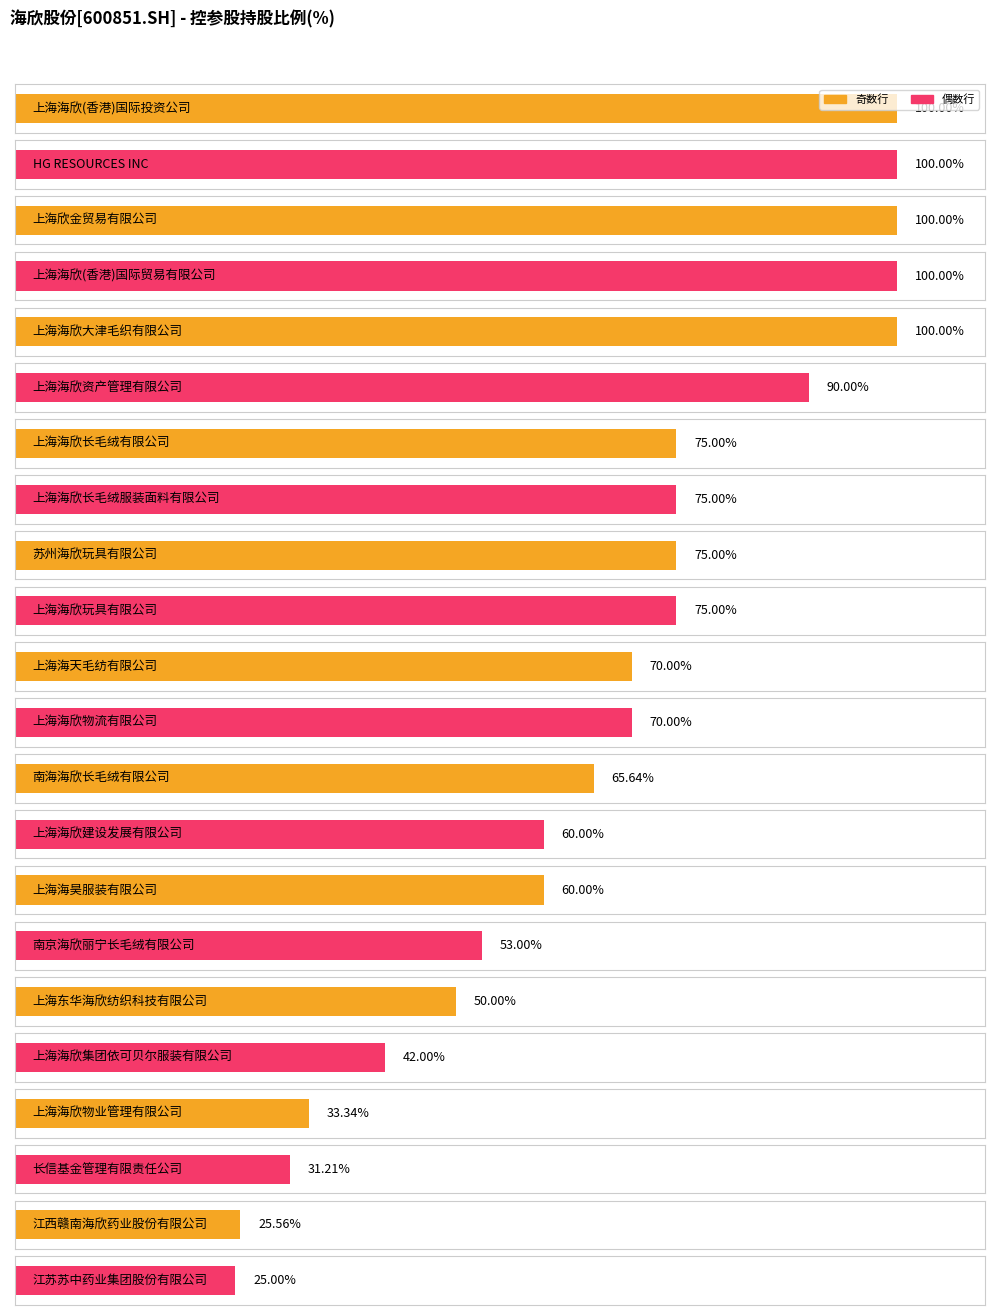

What is the ratio of the value at 南海海欣长毛绒有限公司 to the value at HG RESOURCES INC?

0.7